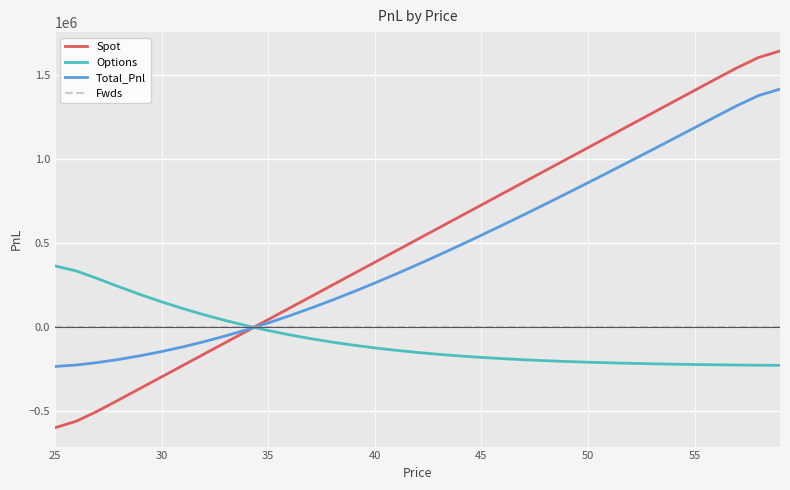

After their last crossing, which series has the higher values: Fwds or Spot?

Spot